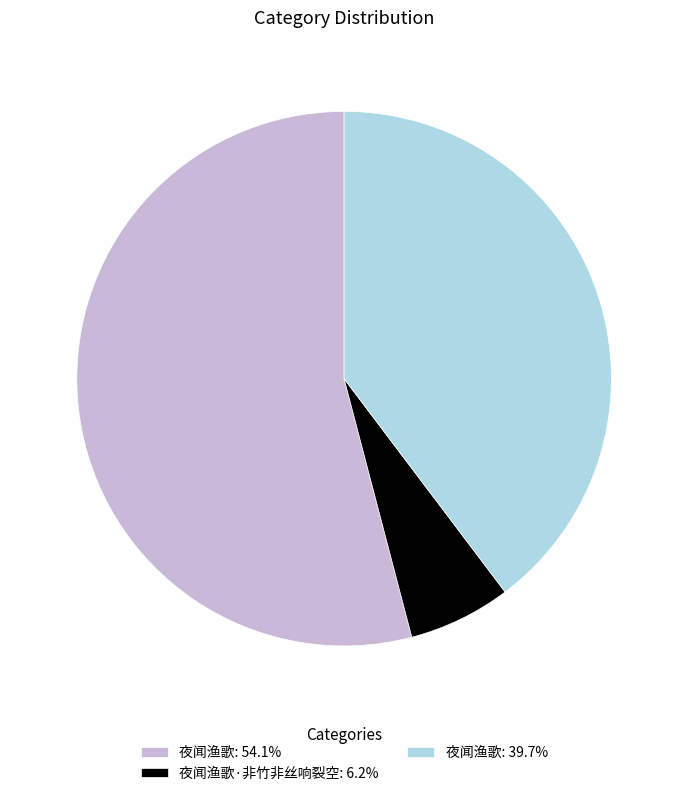

Combined, do 夜闻渔歌: 39.7% and 夜闻渔歌: 54.1% account for over 50%?

Yes